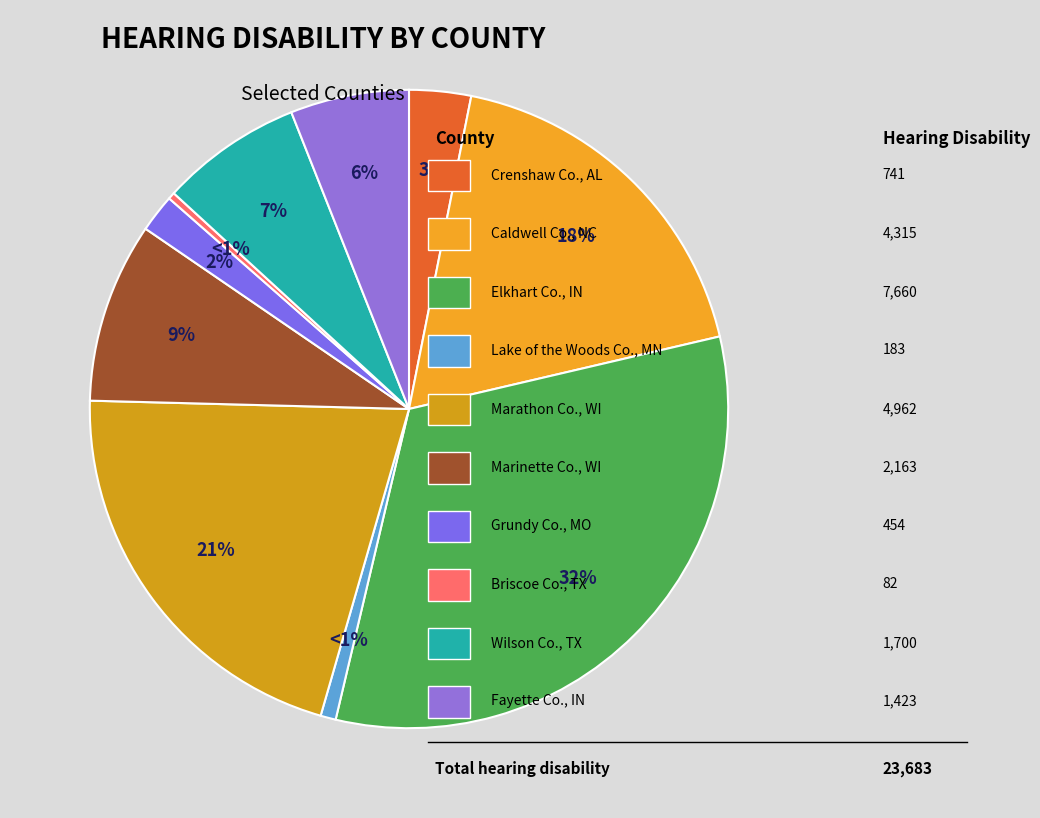

To the nearest percent, what percentage of the pie is Crenshaw County, Alabama?

3%